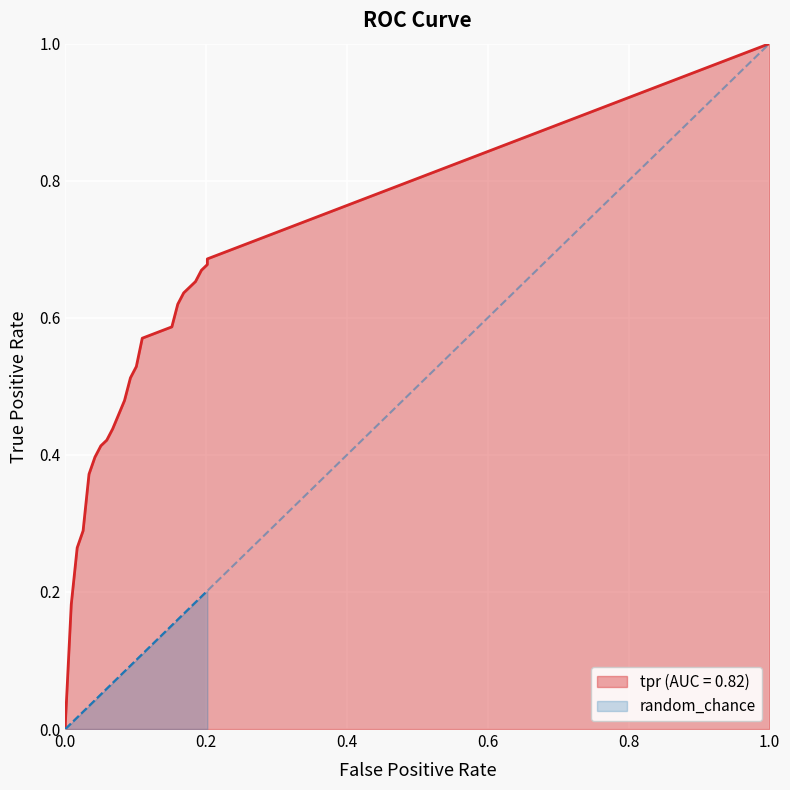

The value of random_chance at 0 is 0.1. True or false?

False